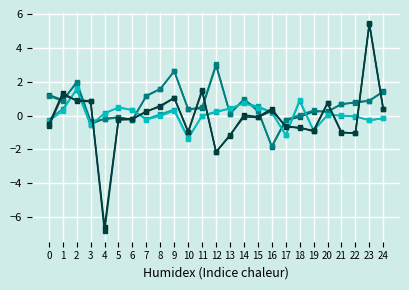

Does the chart have visible grid lines?

Yes